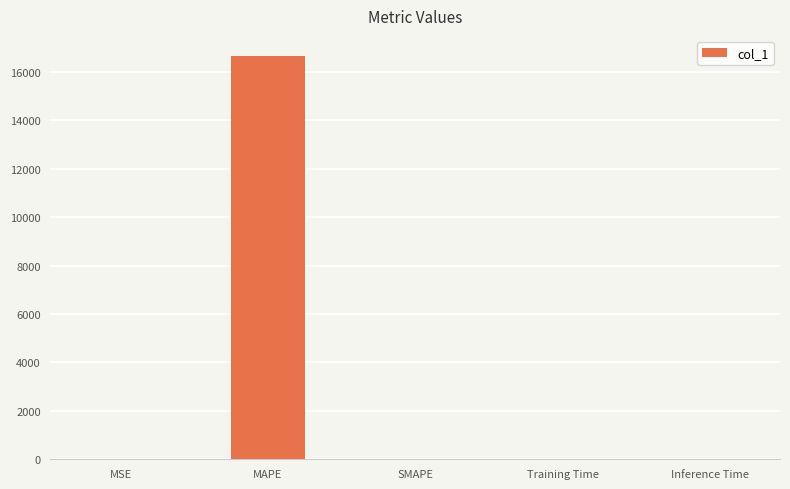

What is the difference between the values at MSE and Training Time?

0.9